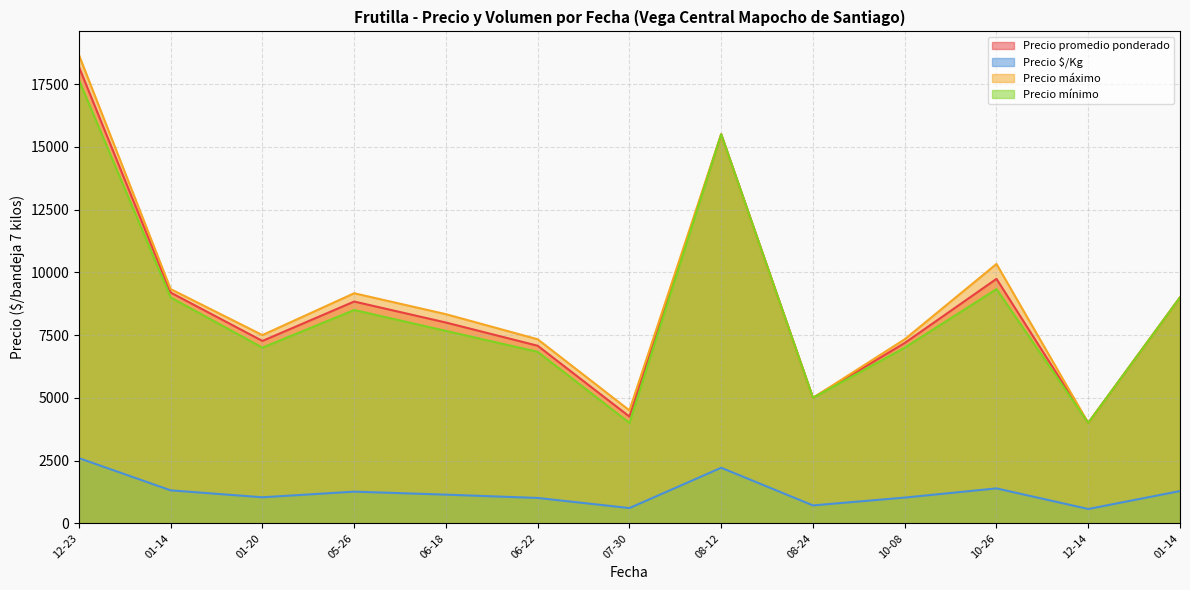

True or false: Precio $/Kg and Precio mínimo cross at least once.

False